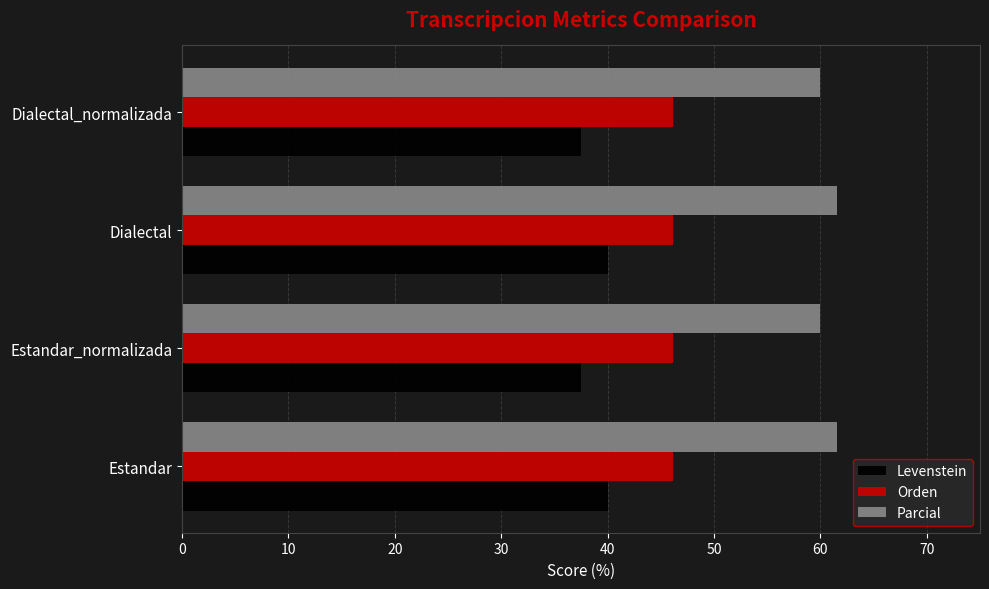

Is the value of Levenstein at Estandar greater than the value of Parcial at Dialectal_normalizada?

No